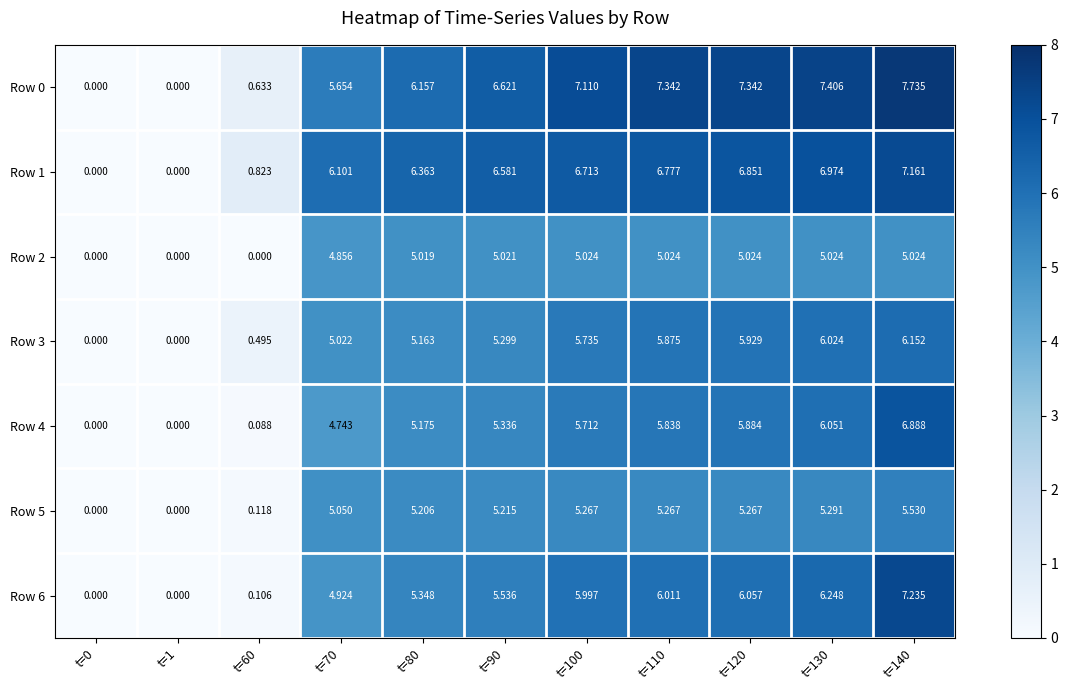

Is the value of Row 2 at t=60 greater than the value of Row 0 at t=60?

No